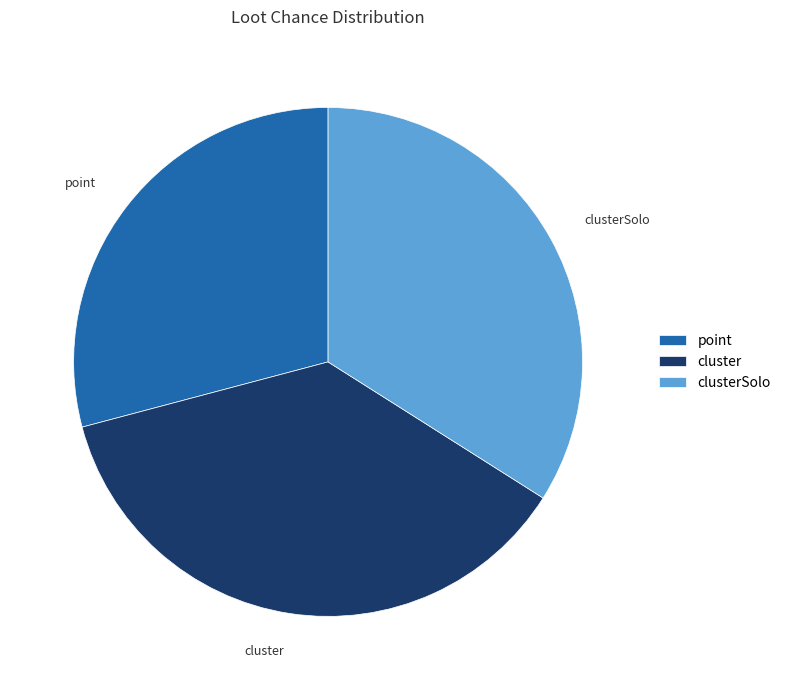

Combined, do clusterSolo and point account for over 50%?

Yes